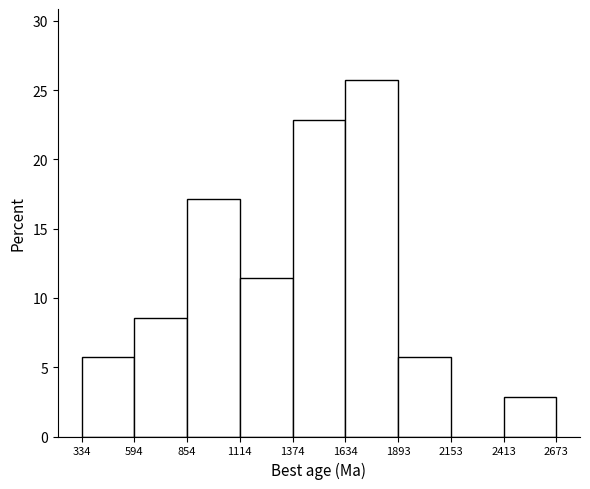

Reading left to right, list every bar in this chart as the range it spans on the x-axis followed by its height. The values are not printed on the chart, so give them approximately, as read against the axis.

334 to 594: 5.5
594 to 854: 8.5
854 to 1114: 17.0
1114 to 1374: 11.5
1374 to 1634: 23.0
1634 to 1893: 25.5
1893 to 2153: 5.5
2153 to 2413: 0
2413 to 2673: 3.0